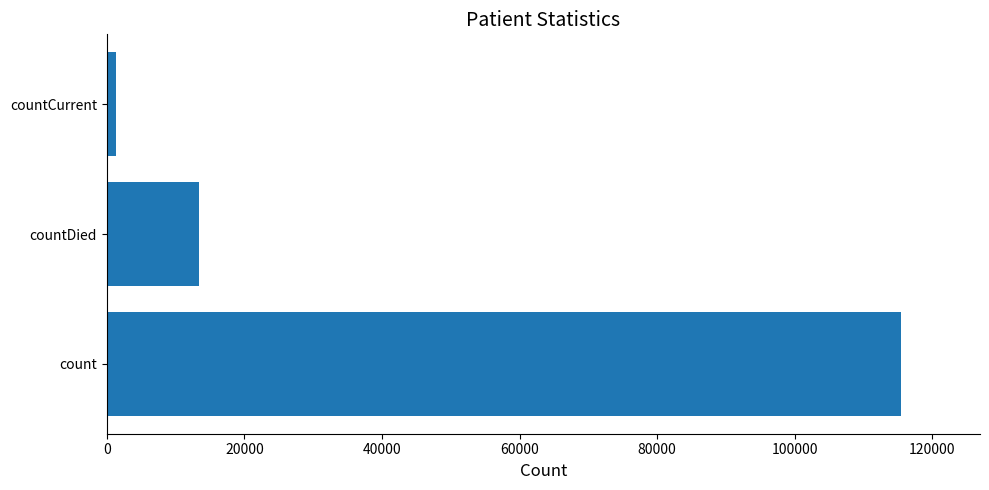

Reading bottom to top, list all the values displayed in this chart.

count=115379	countDied=13343	countCurrent=1383